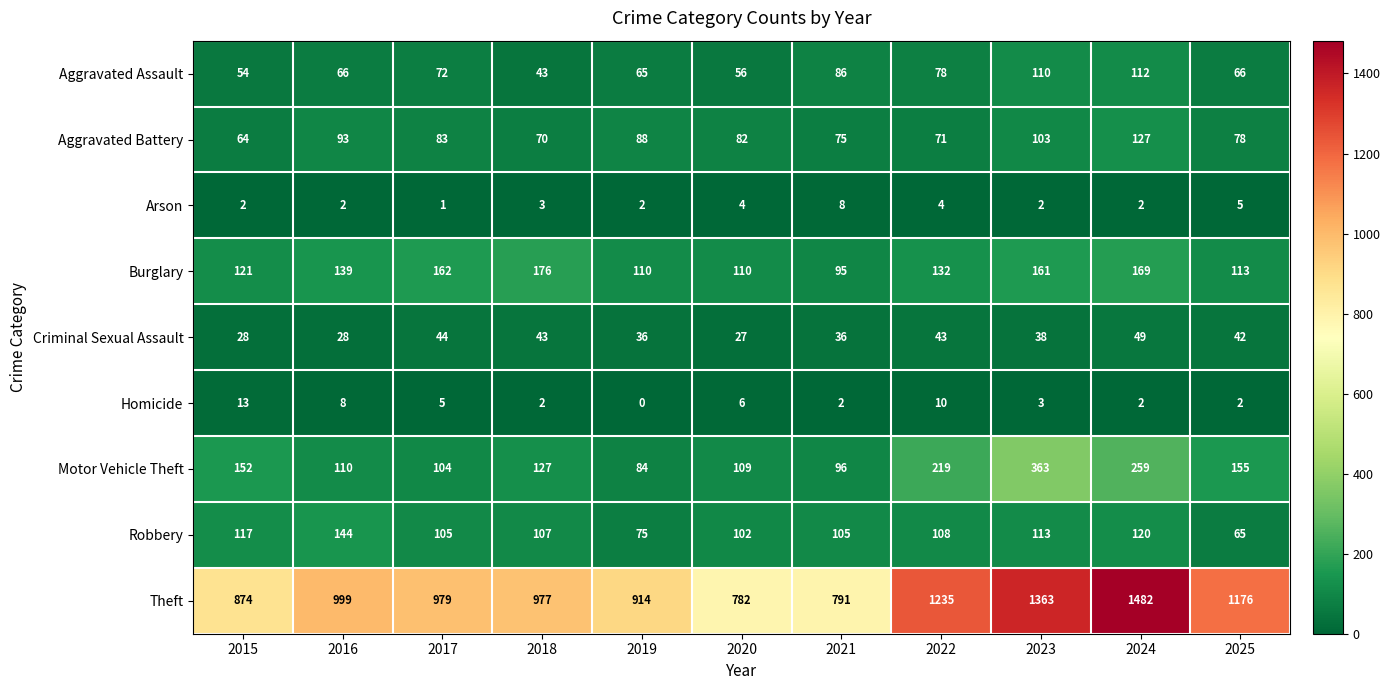

What is the average value of the Motor Vehicle Theft series?

162